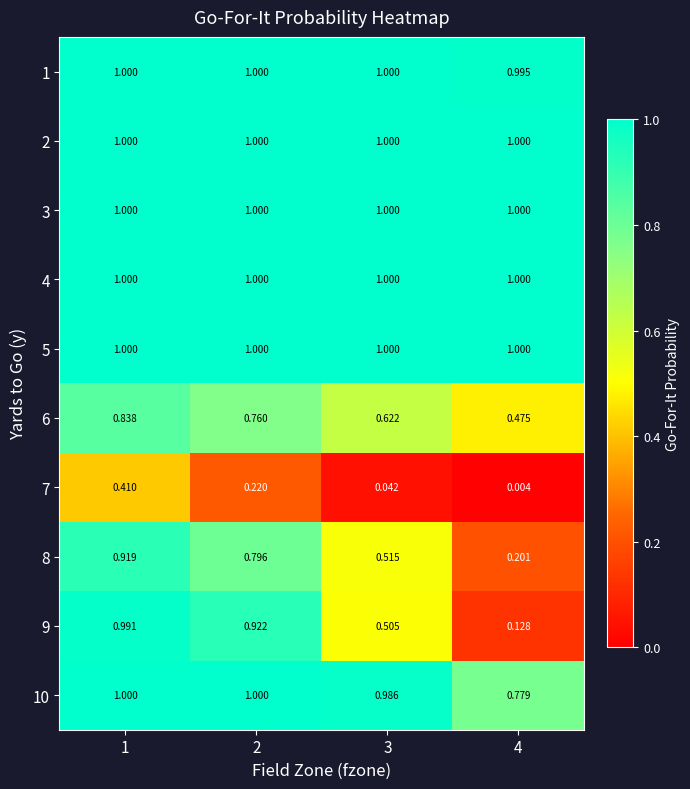

Reading left to right, list all the values displayed in this chart.

1: 1=1.0	2=1.0	3=1.0	4=1.0
2: 1=1.0	2=1.0	3=1.0	4=1.0
3: 1=1.0	2=1.0	3=1.0	4=1.0
4: 1=1.0	2=1.0	3=1.0	4=1.0
5: 1=1.0	2=1.0	3=1.0	4=1.0
6: 1=0.8	2=0.8	3=0.6	4=0.5
7: 1=0.4	2=0.2	3=0.0	4=0.0
8: 1=0.9	2=0.8	3=0.5	4=0.2
9: 1=1.0	2=0.9	3=0.5	4=0.1
10: 1=1.0	2=1.0	3=1.0	4=0.8